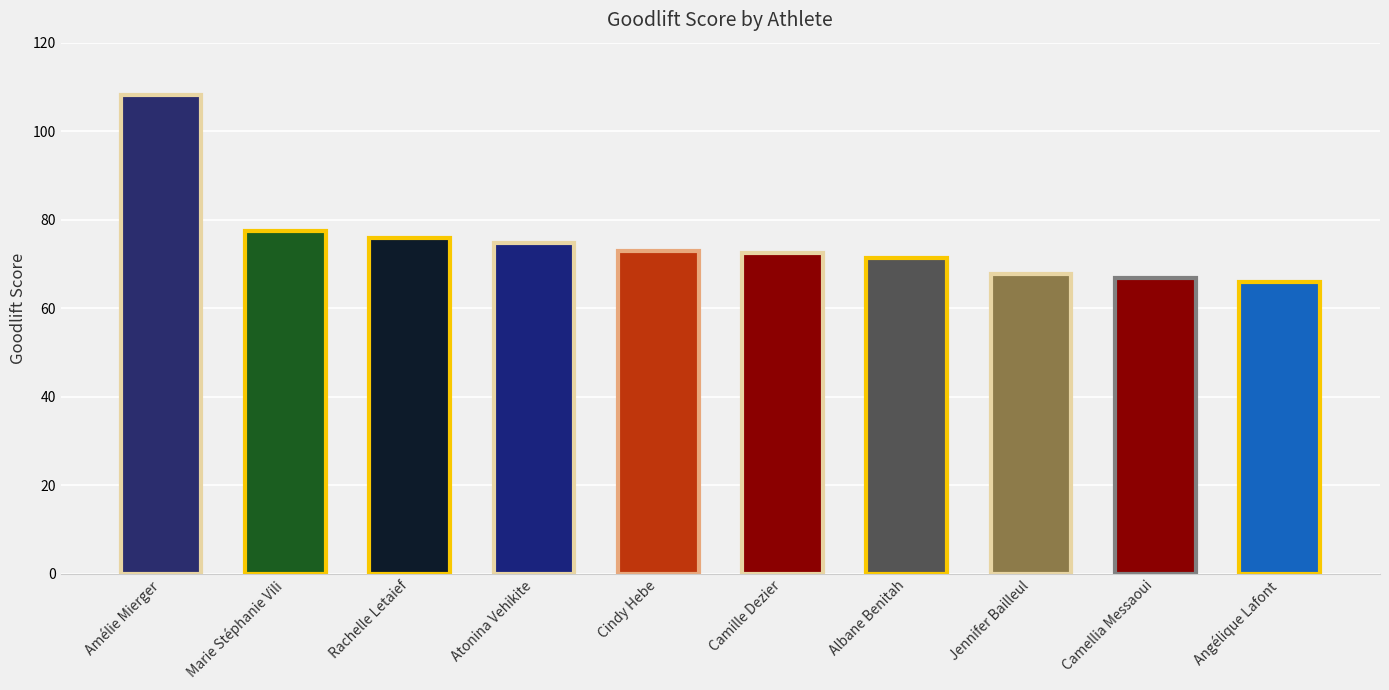

List the labels in order of value, largest first.

Amélie Mierger, Marie Stéphanie Vili, Rachelle Letaief, Atonina Vehikite, Cindy Hebe, Camille Dezier, Albane Benitah, Jennifer Bailleul, Camellia Messaoui, Angélique Lafont